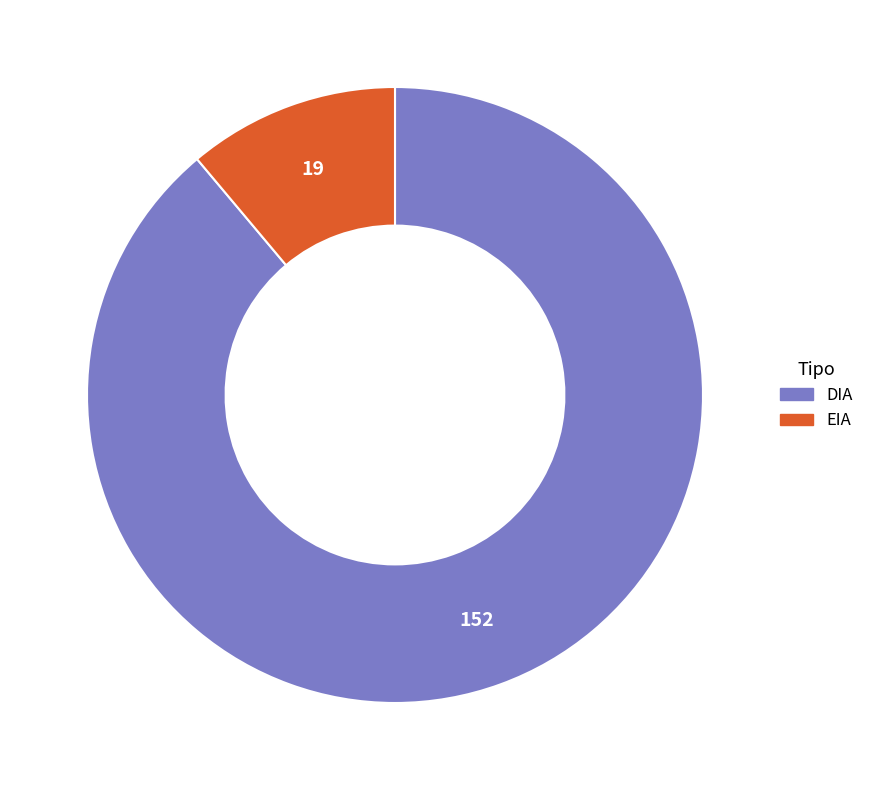

Rank the categories by value from lowest to highest.

EIA, DIA